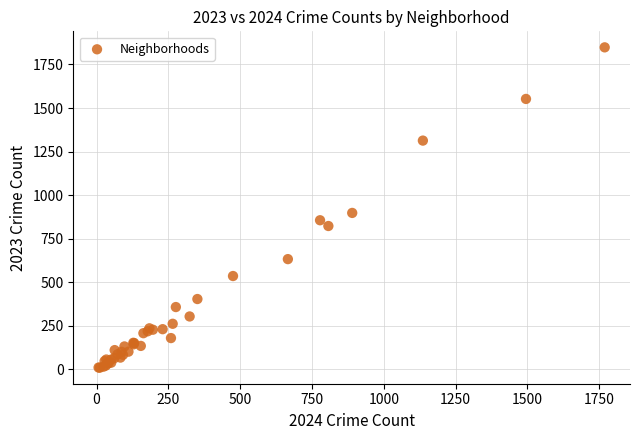

What Y value in the scatter plot is closest to 929?

898